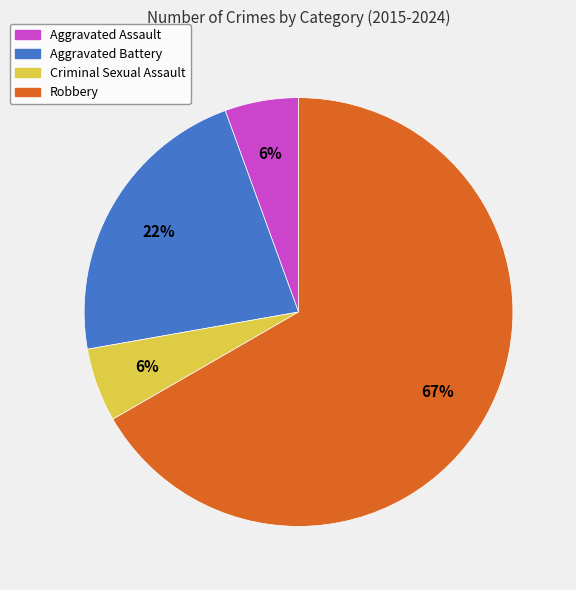

To the nearest percent, what is the average slice percentage?

25%